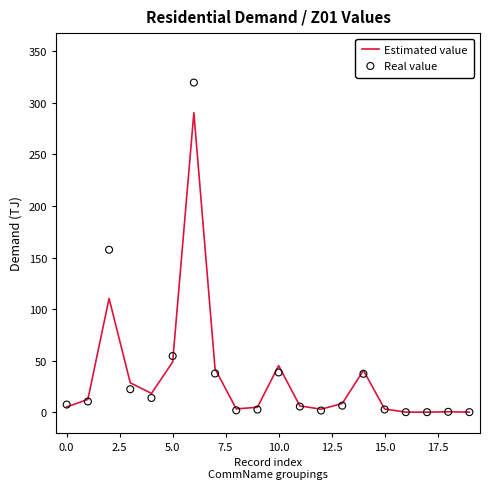

Which series has the largest total across all categories?

Real value